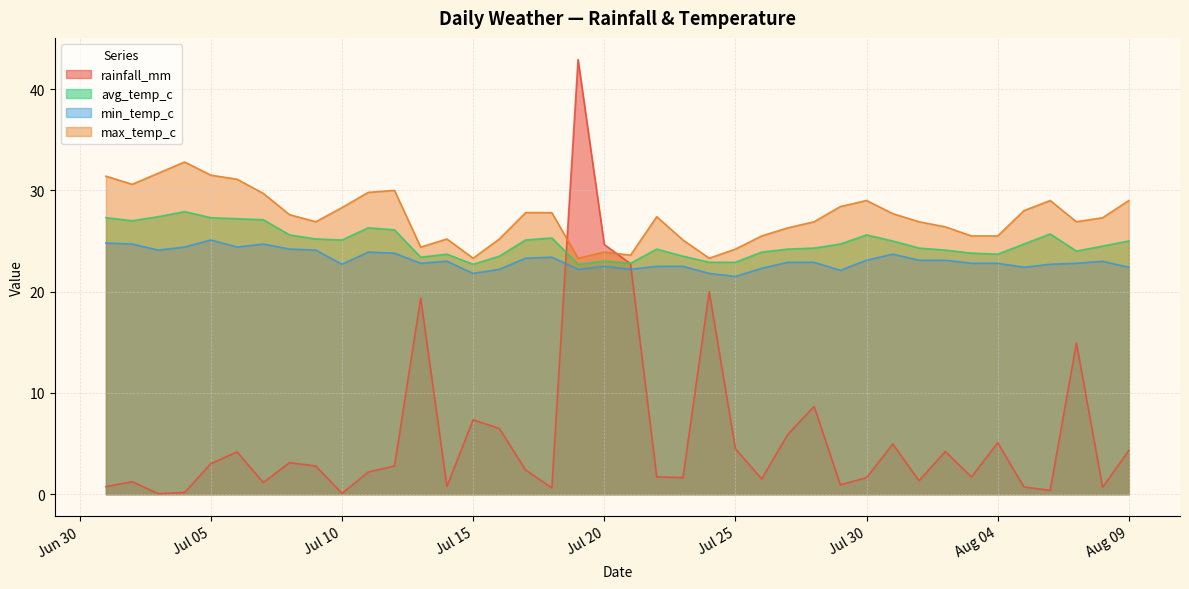

True or false: min_temp_c has more than 0 interior local peaks.

True